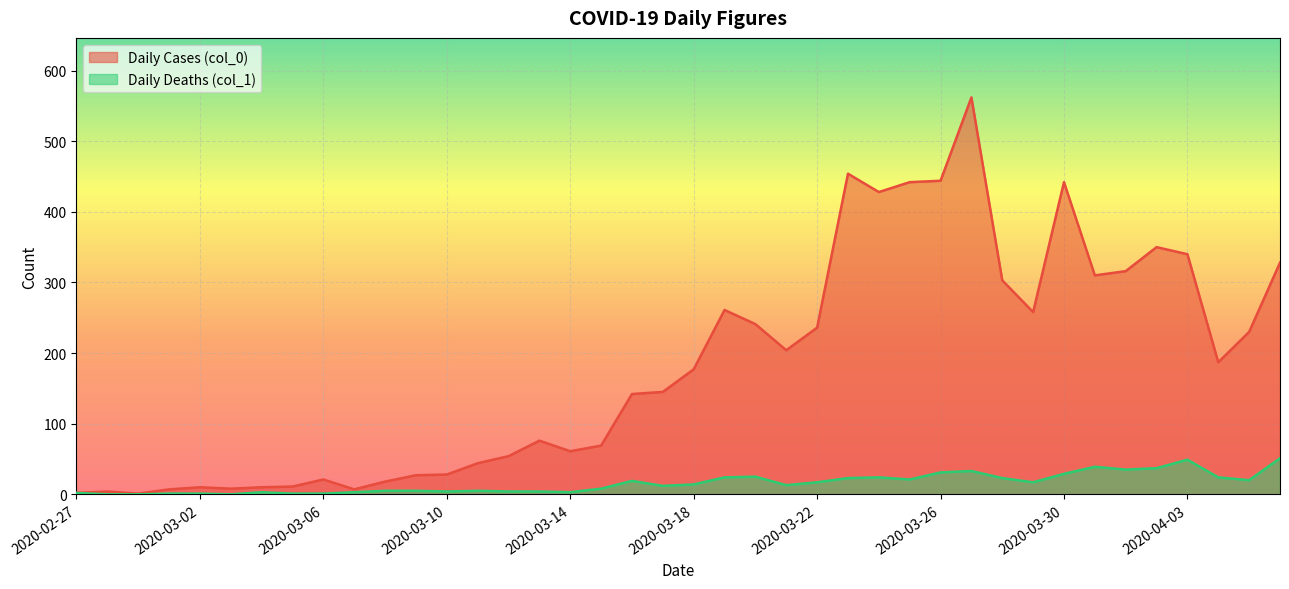

What is the label of the 19th point from the right?

2020-03-19